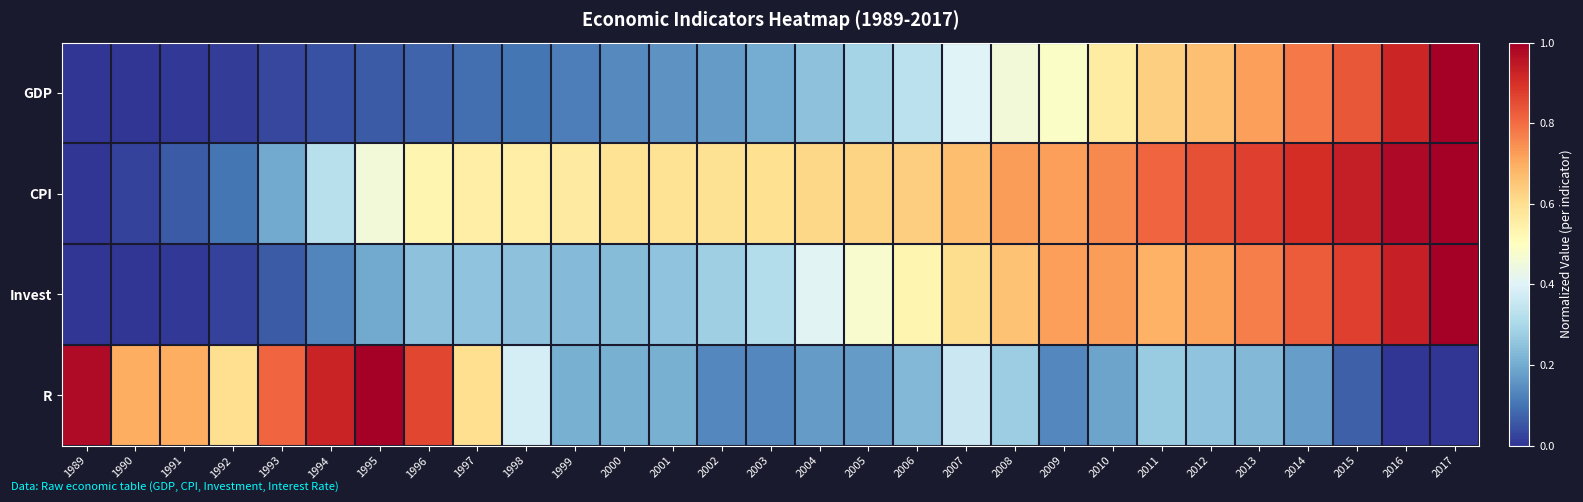

Which series has the largest total across all categories?

CPI